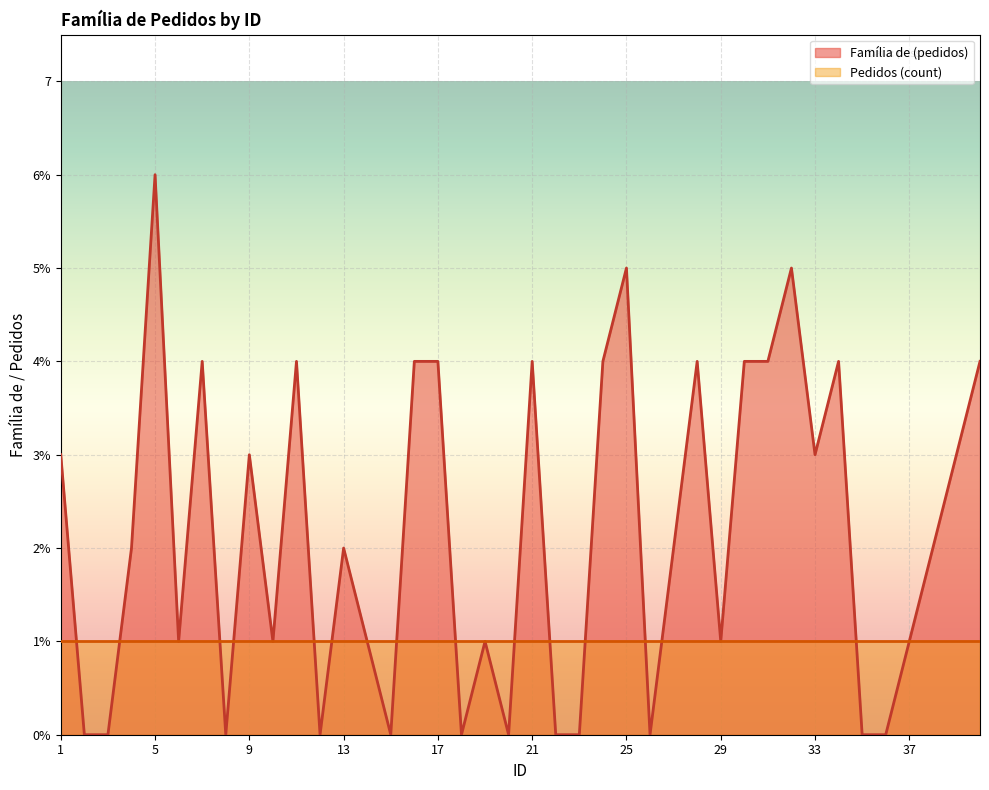

At which category does the data reach its first local valley?

6